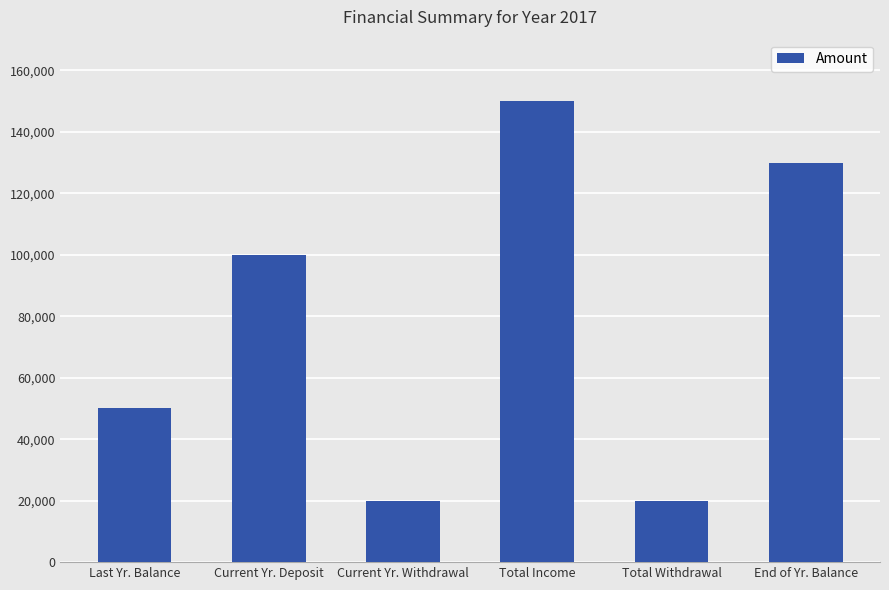

Reading left to right, extract all data points from this chart.

Last Yr. Balance=50000	Current Yr. Deposit=100000	Current Yr. Withdrawal=20000	Total Income=150000	Total Withdrawal=20000	End of Yr. Balance=130000